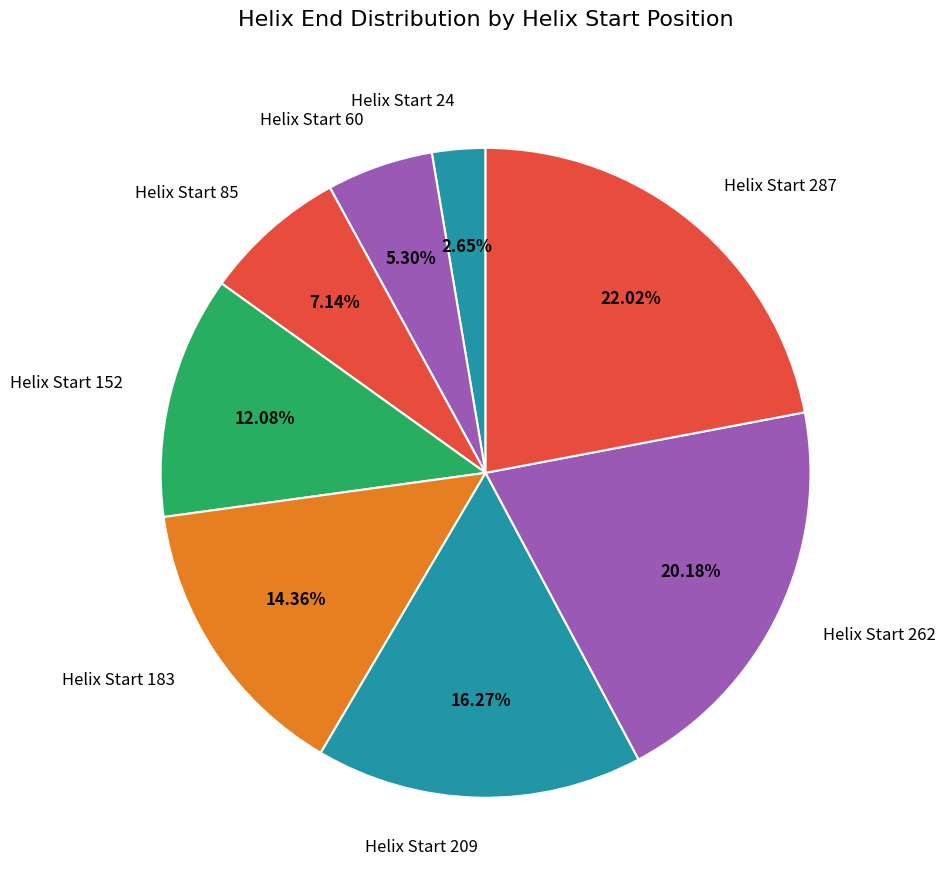

Is there a majority slice in this chart?

No